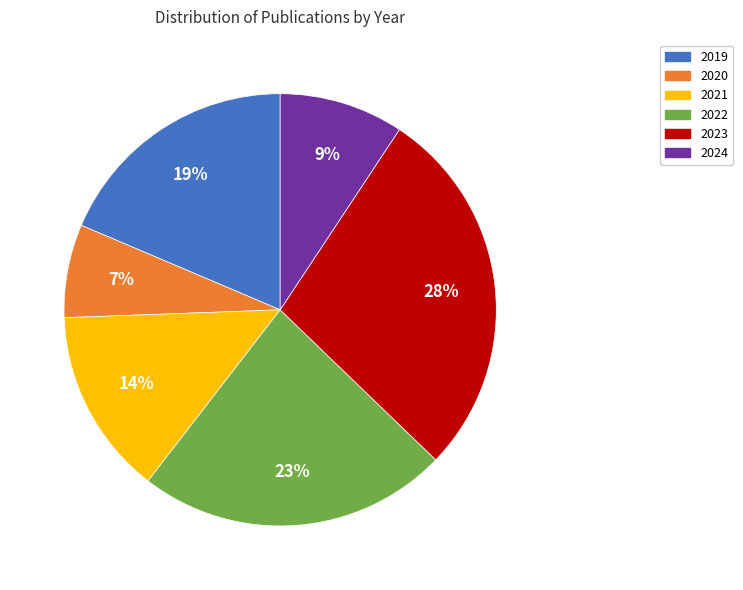

To the nearest percent, what percentage of the pie is 2023?

28%